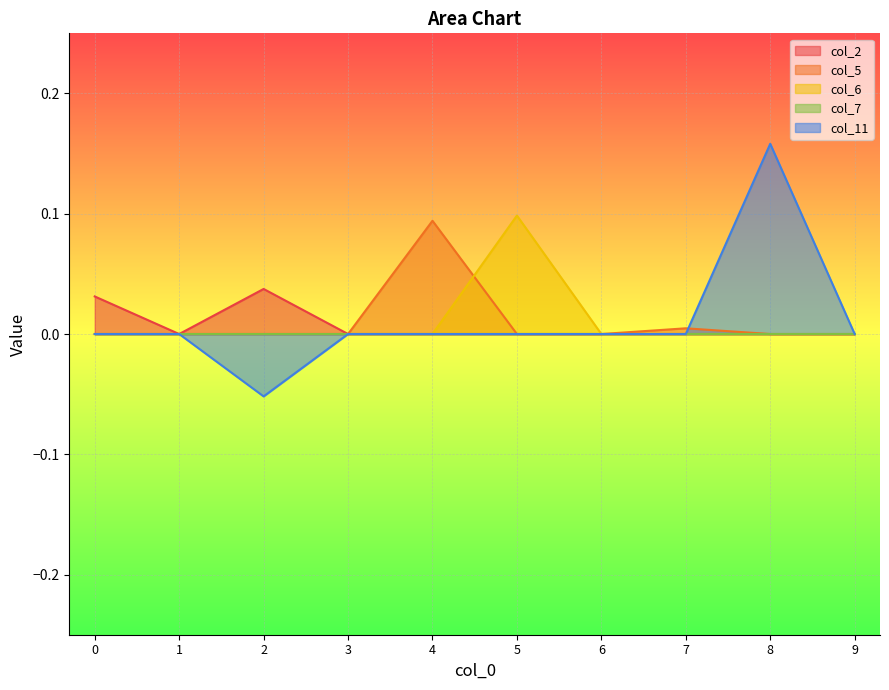

What is the total value across all series at 4?

0.1